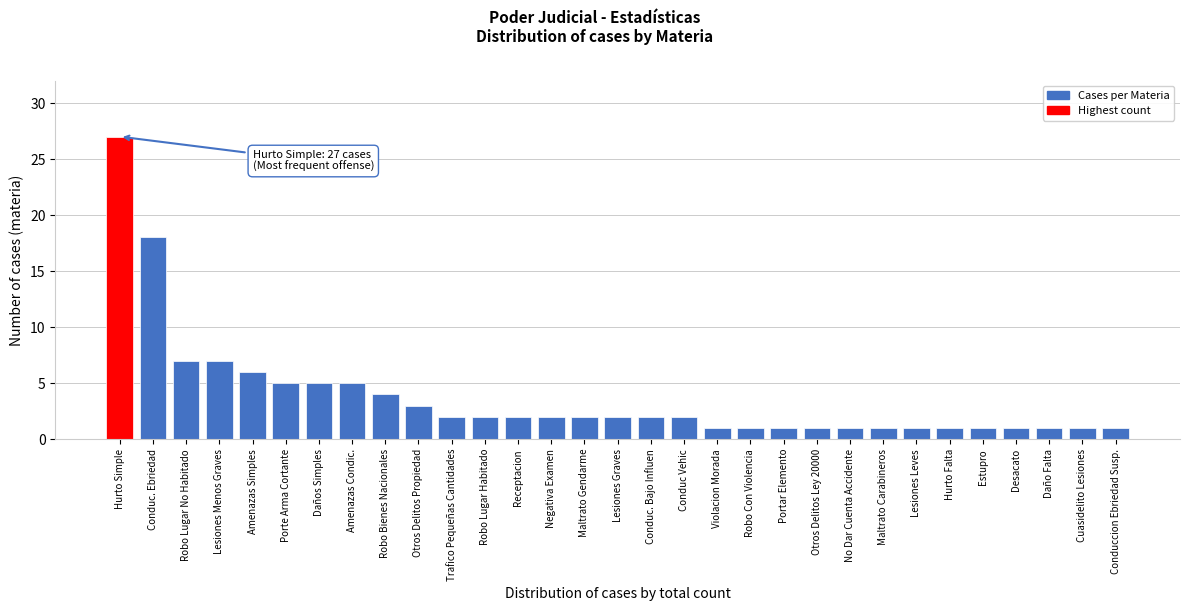

What is the sum of all values?

116